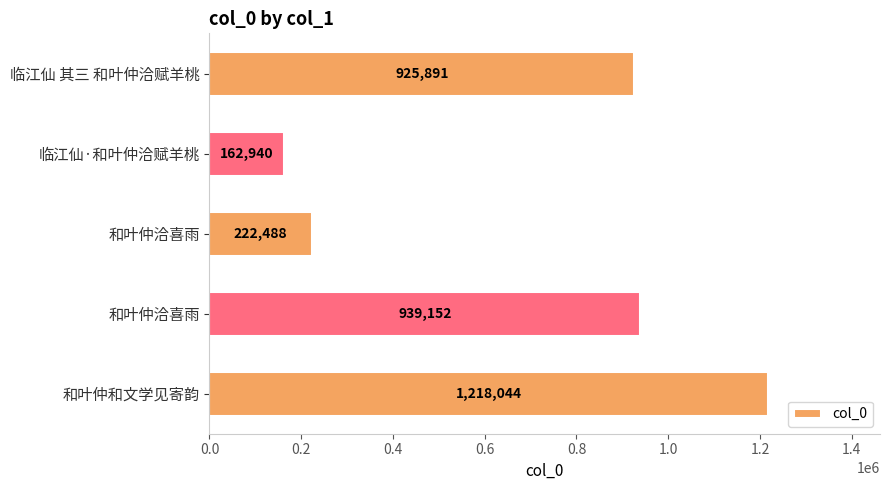

What is the difference between the maximum and minimum values?

1055104